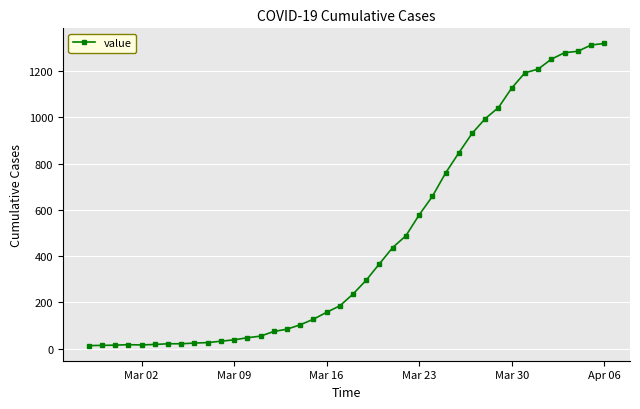

What is the average value?

467